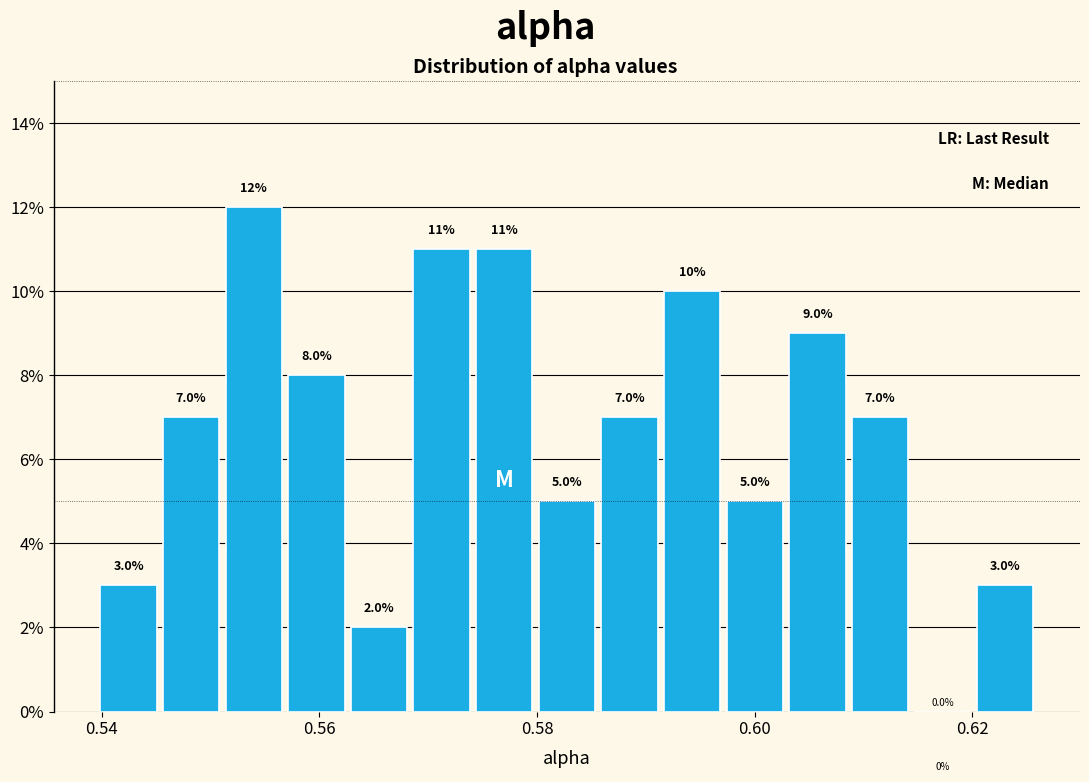

Read against the x-axis, roughly where is the centre of the tallest bar?

0.554